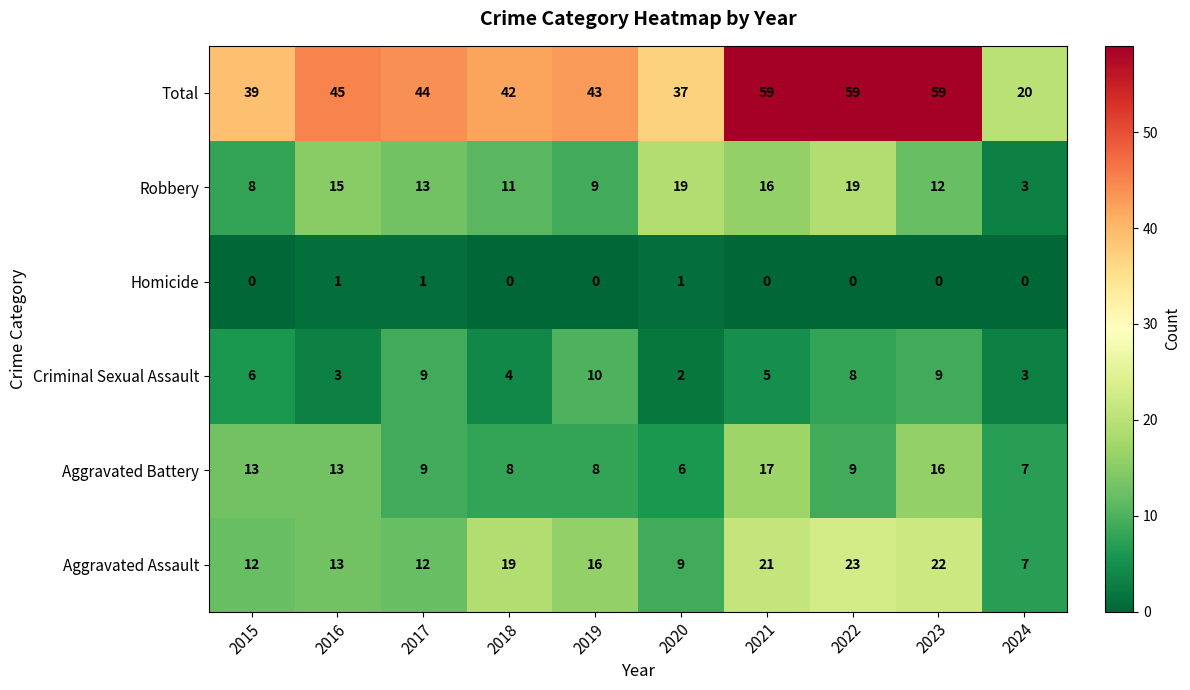

How many categories are shown in the chart?

10